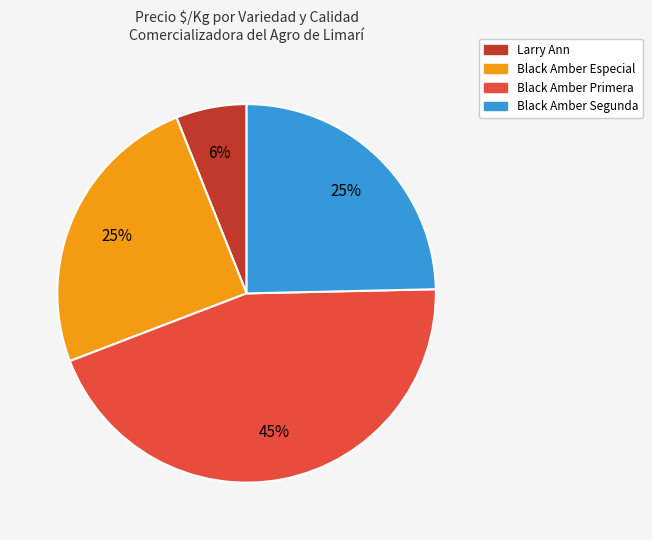

To the nearest percent, what is the average slice percentage?

25%